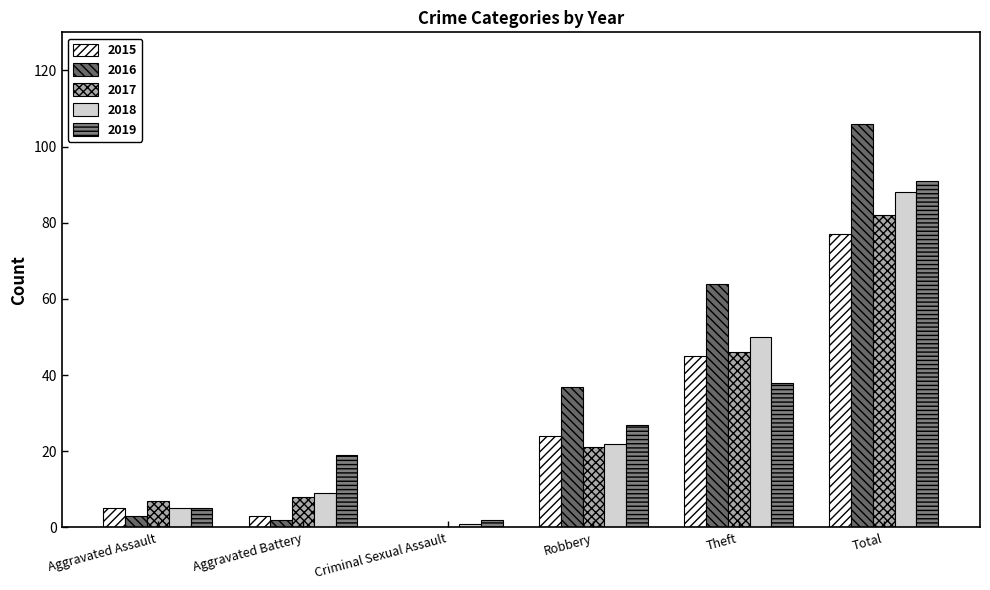

At which category does the chart reach its minimum across all series?

Criminal Sexual Assault